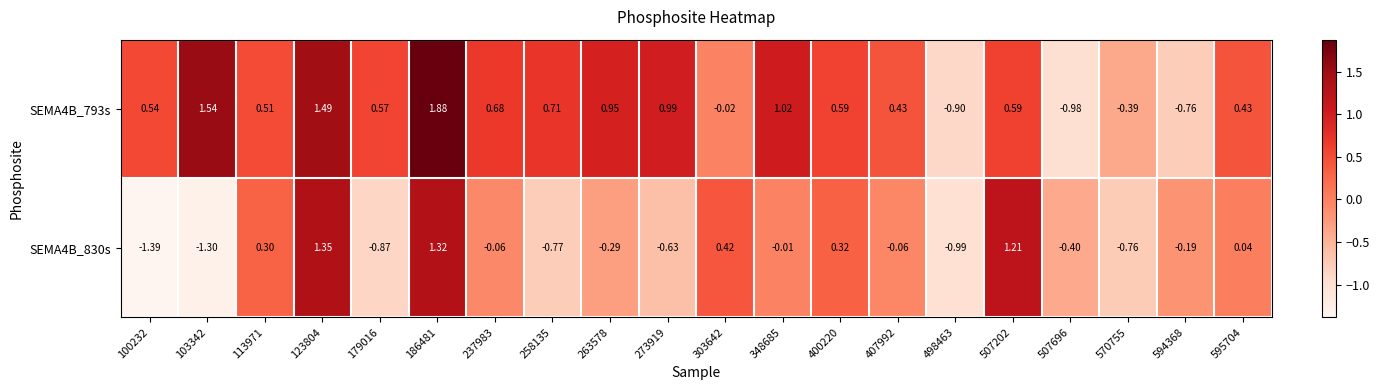

Is the value of SEMA4B_830s at 400220 greater than the value of SEMA4B_793s at 595704?

No